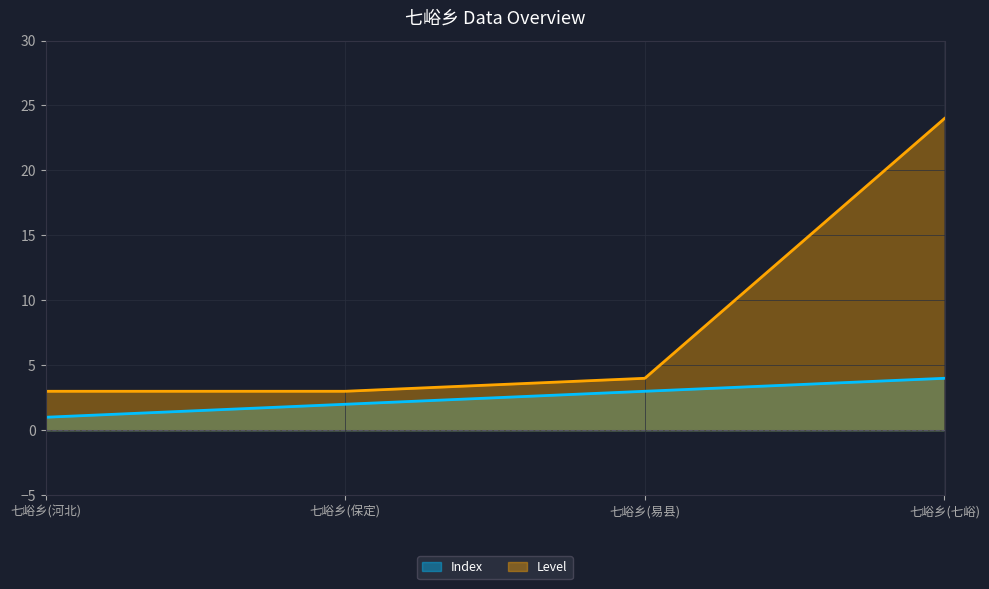

What is the value of the Level point at the 3rd from the left?

4